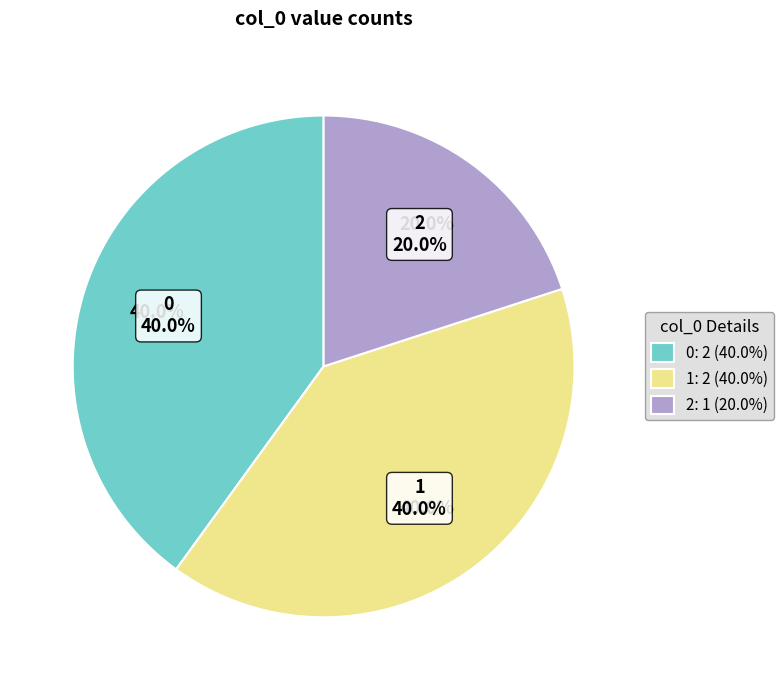

Does any single category account for the majority?

No